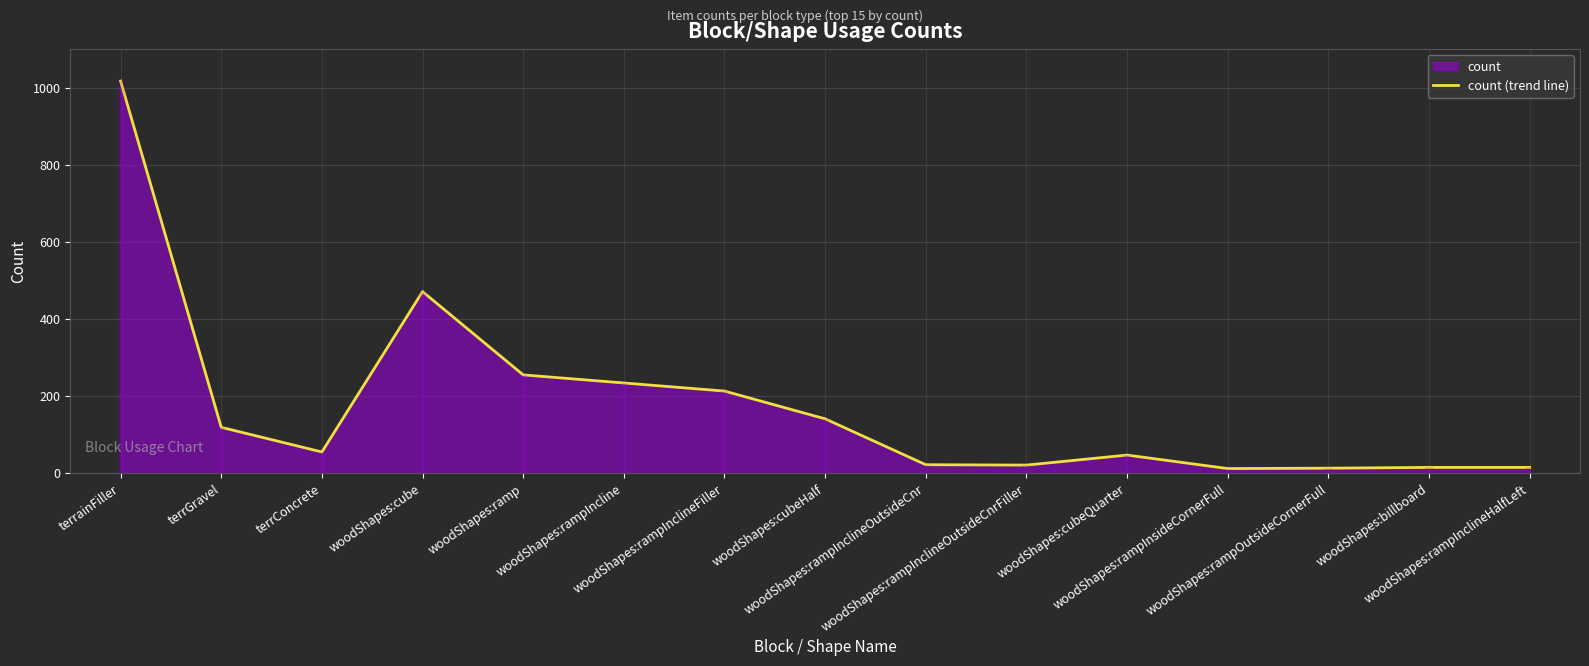

The chart shows a value of 5 at woodShapes:rampInclineOutsideCnr. True or false?

False